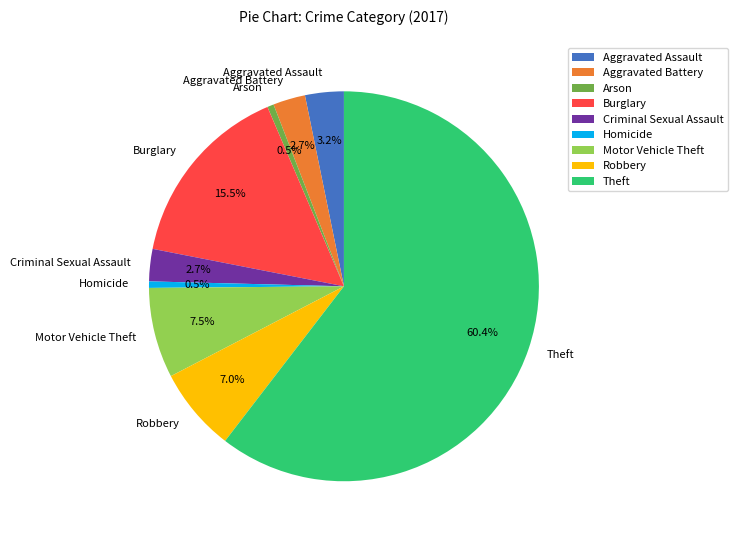

Which category has the biggest portion of the pie?

Theft